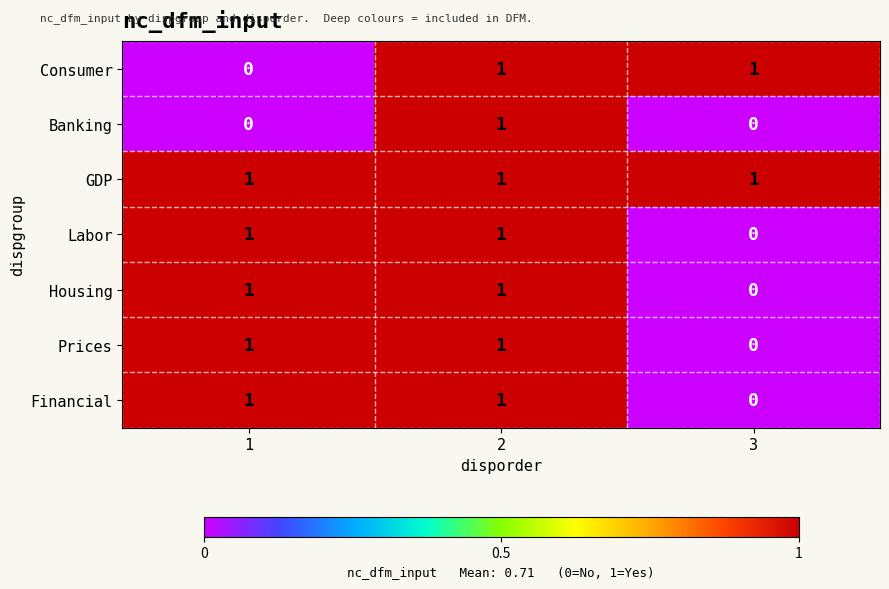

Count the Financial values in the range 0 to 1.

3